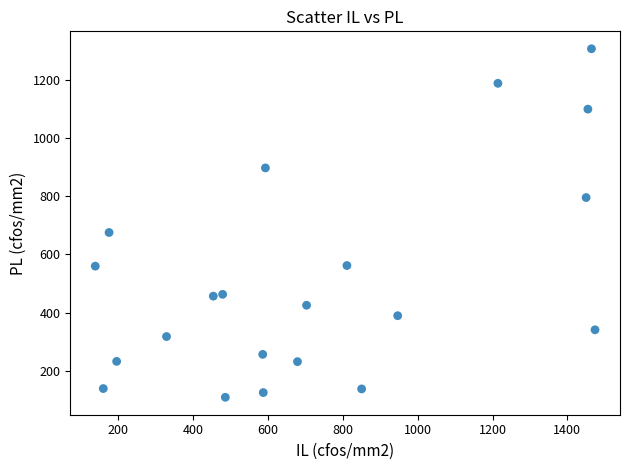

What Y value in the scatter plot is closest to 707?

675.0